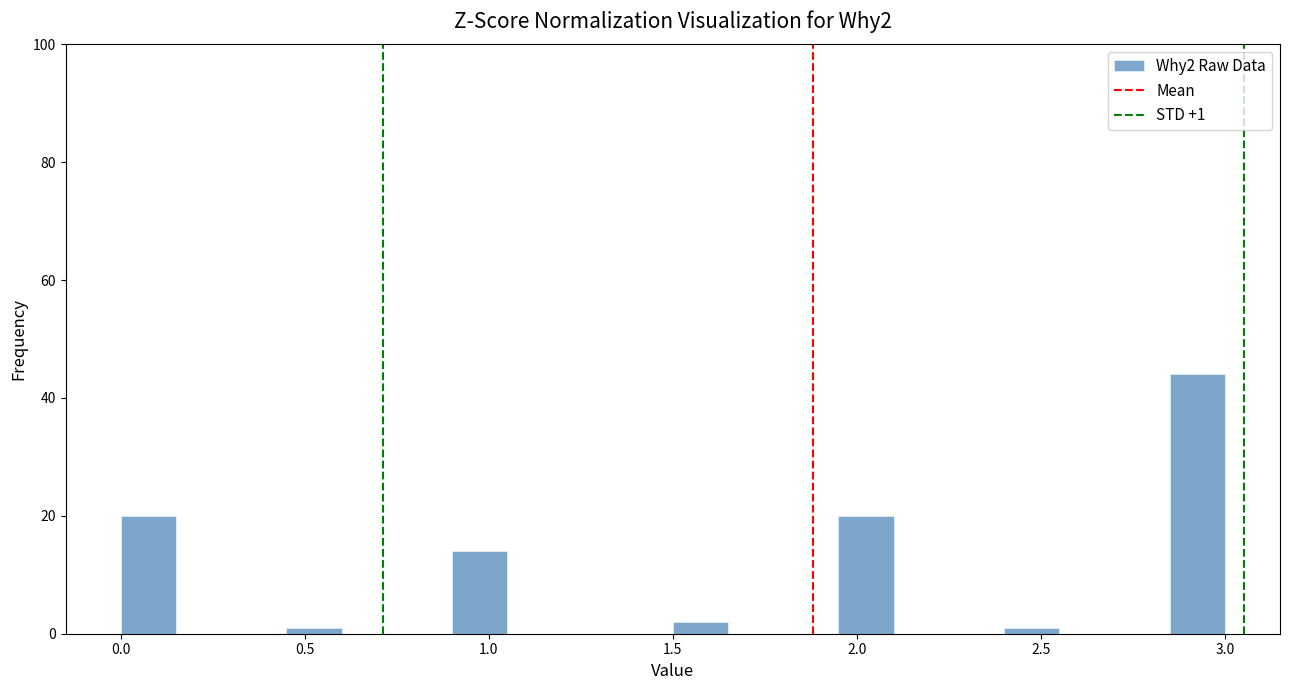

Around what value on the x-axis is the tallest bar? Give the approximate position of its centre, as read against the axis.

2.95